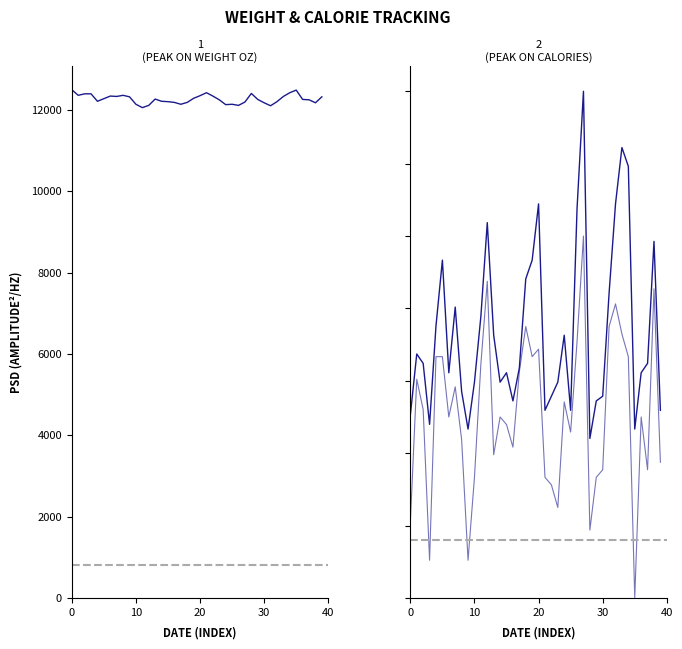

Which category has the highest value in the change series?

27